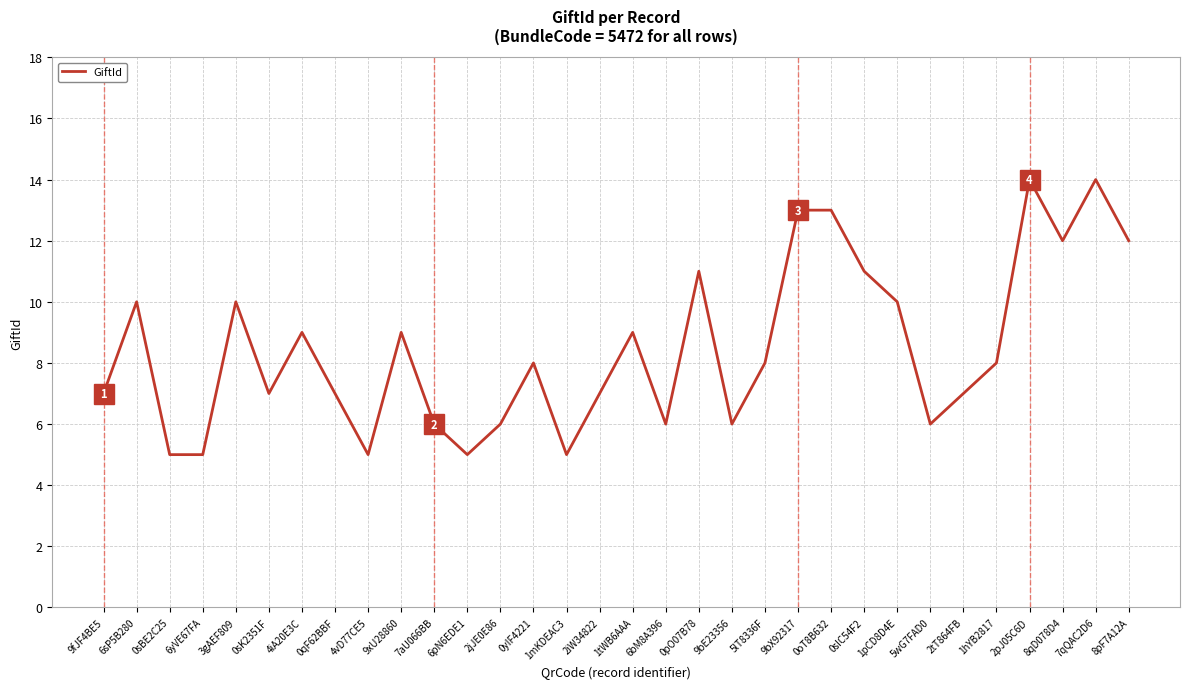

The chart shows a value of 8 at 7aU066BB. True or false?

False